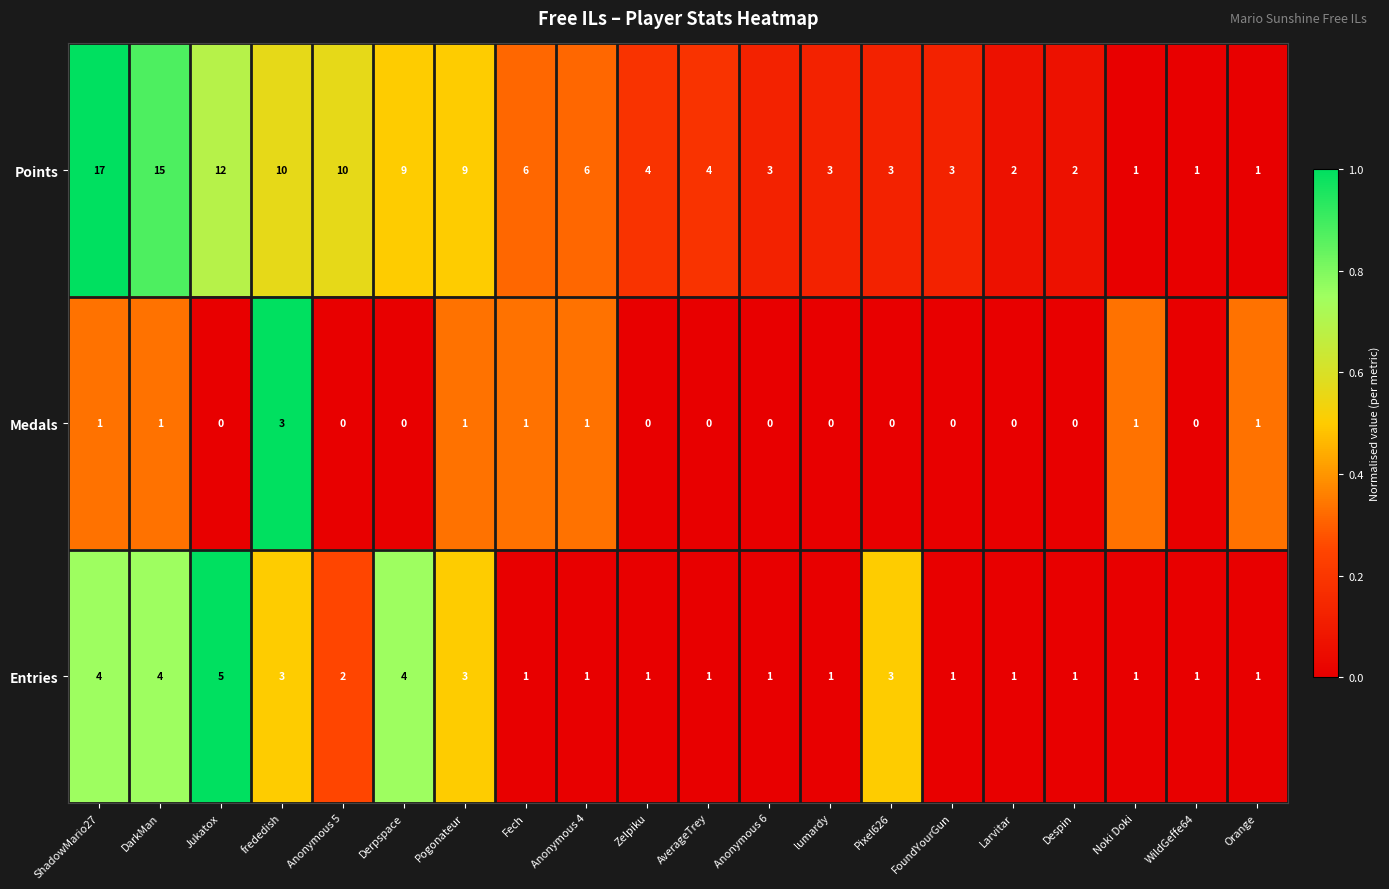

At DarkMan, list the series in order from smallest to largest.

Medals, Entries, Points